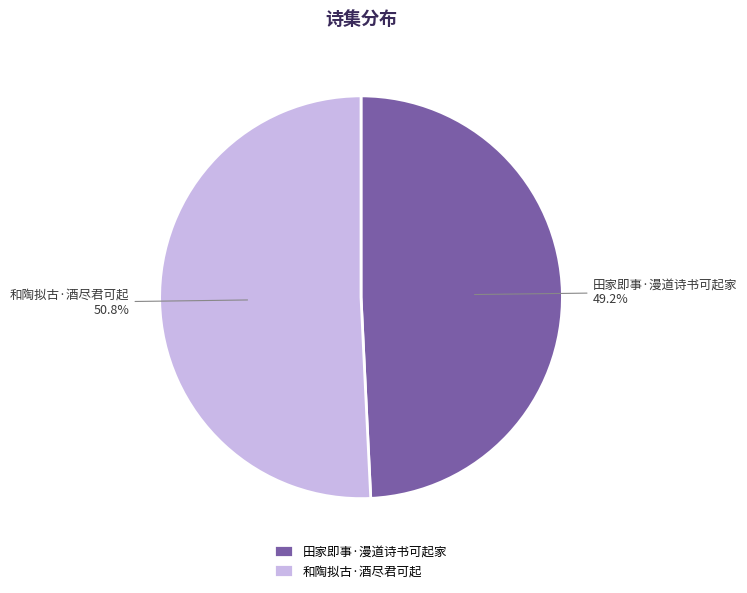

Count the number of slices in the pie.

2